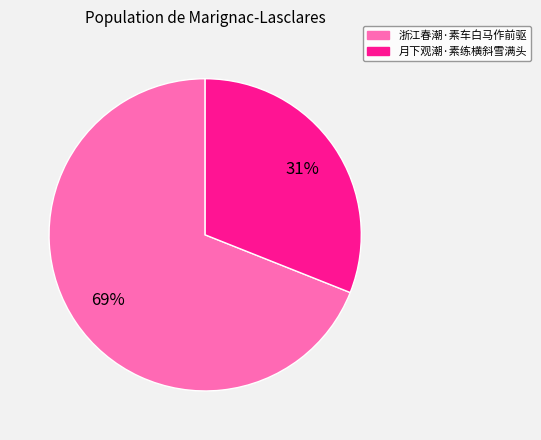

Which has a higher value, 浙江春潮·素车白马作前驱 or 月下观潮·素练横斜雪满头?

浙江春潮·素车白马作前驱